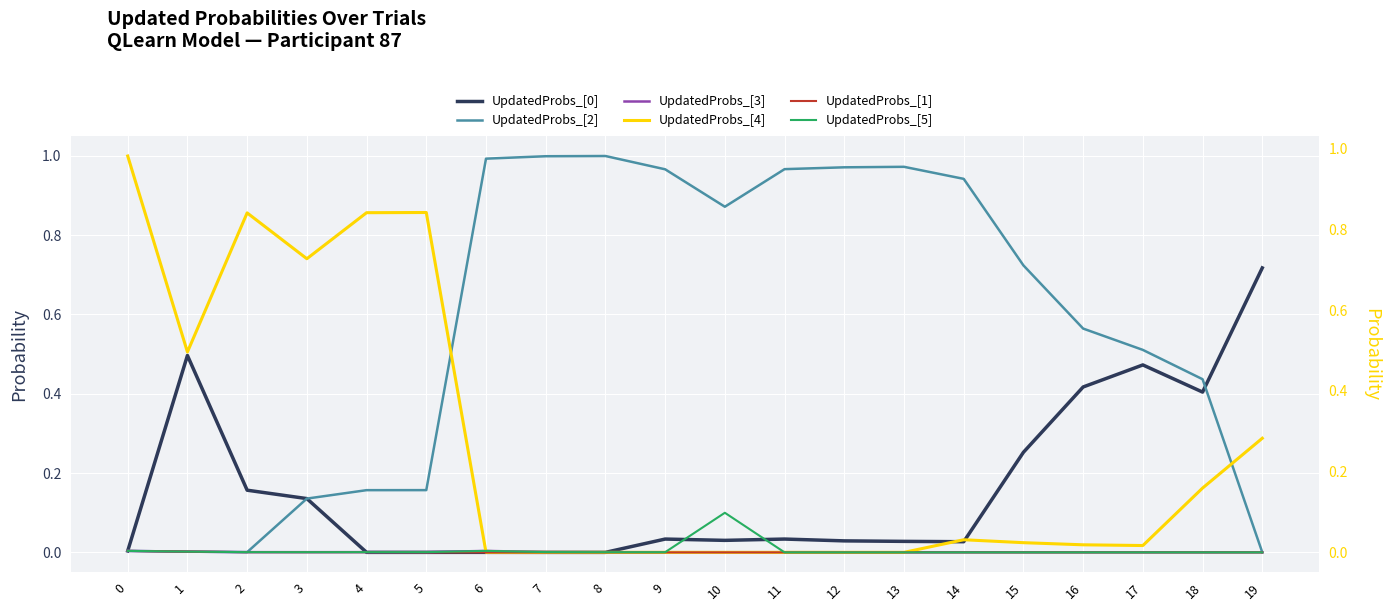

At how many categories does at least one series exceed 0?

20